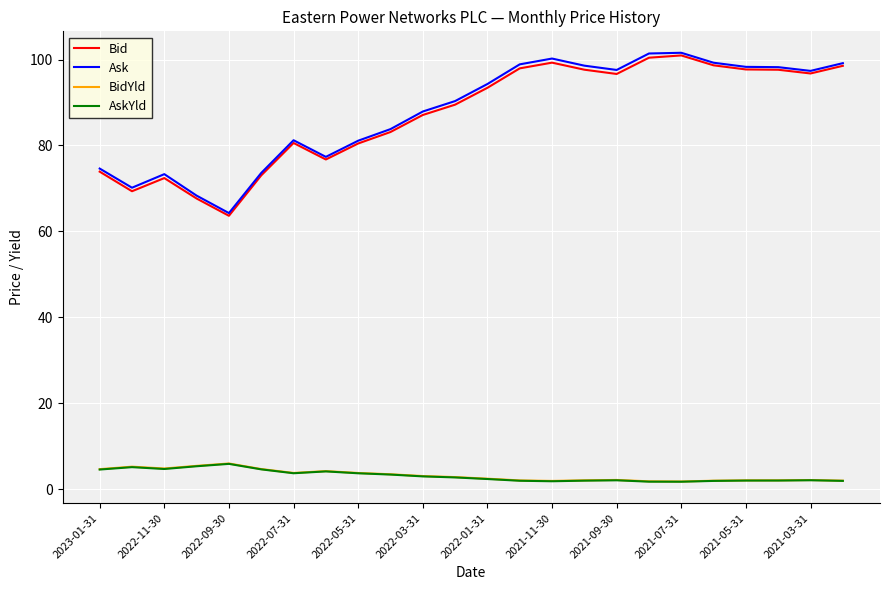

What is the highest value of the BidYld series?

6.0